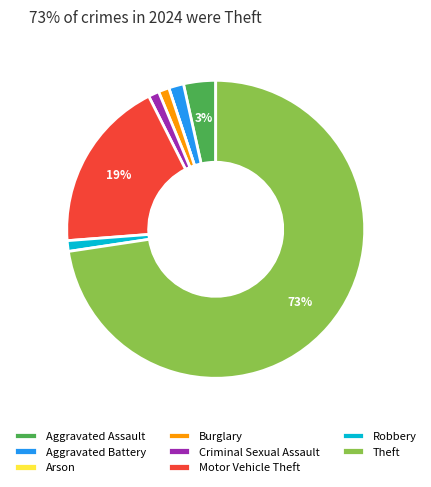

To the nearest percent, what percentage of the pie is Theft?

73%